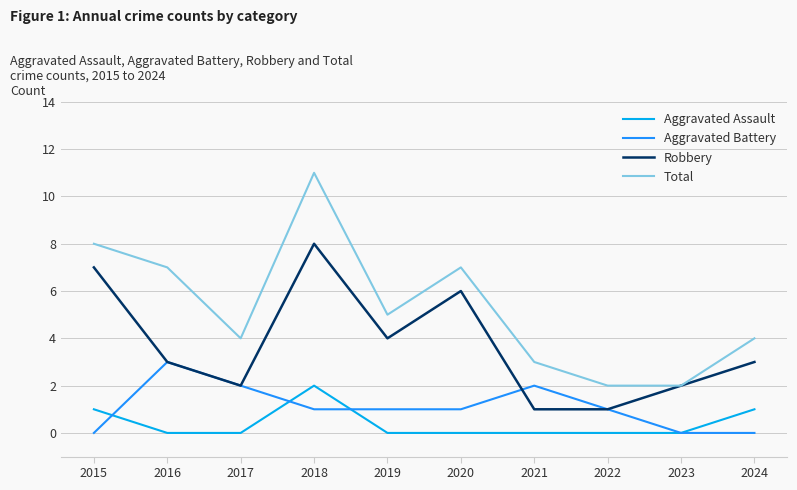

Which series changed the most between 2021 and 2023?

Aggravated Battery